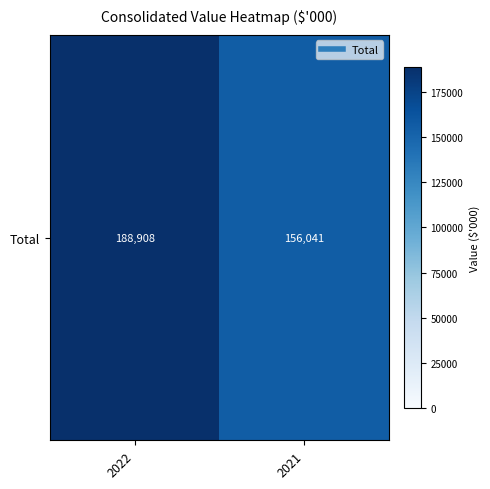

Is it true that the value at 2021 is 244088?

False